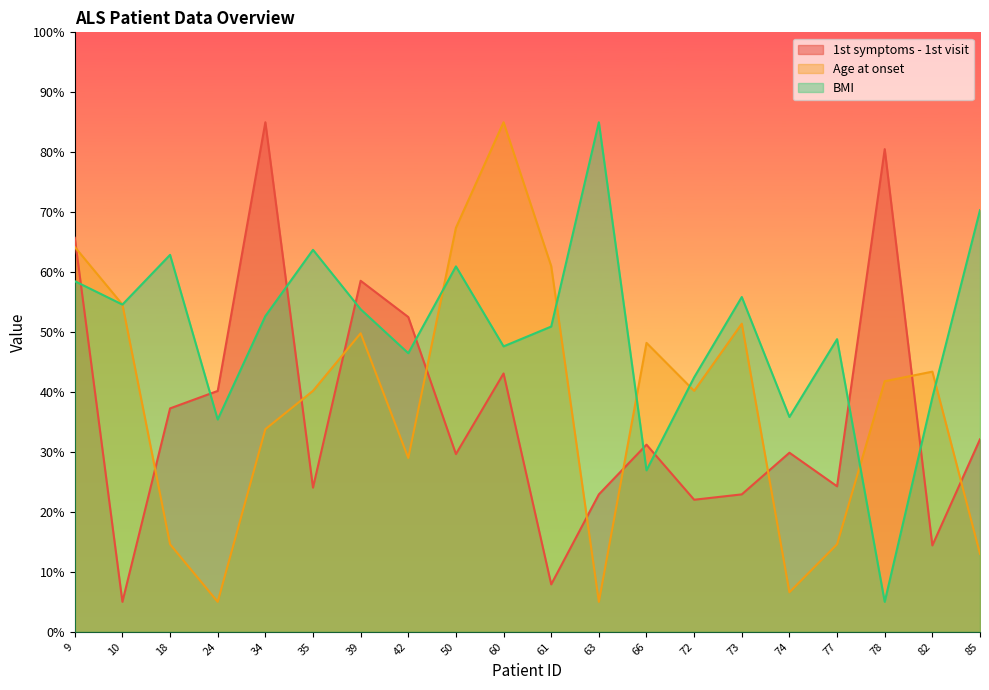

Where is the first local maximum for BMI?

18